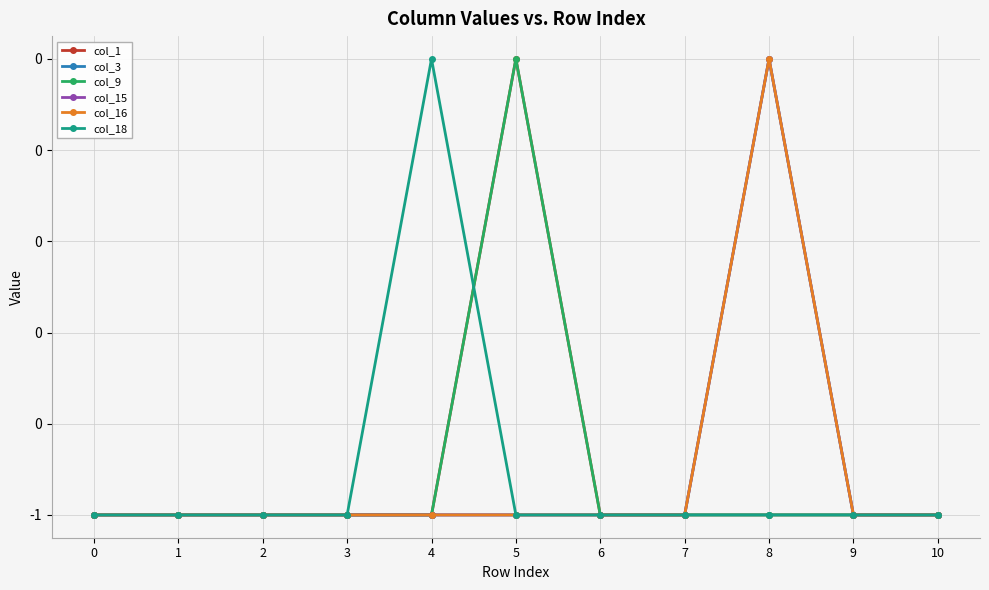

Does the chart display data point markers on the line(s)?

Yes